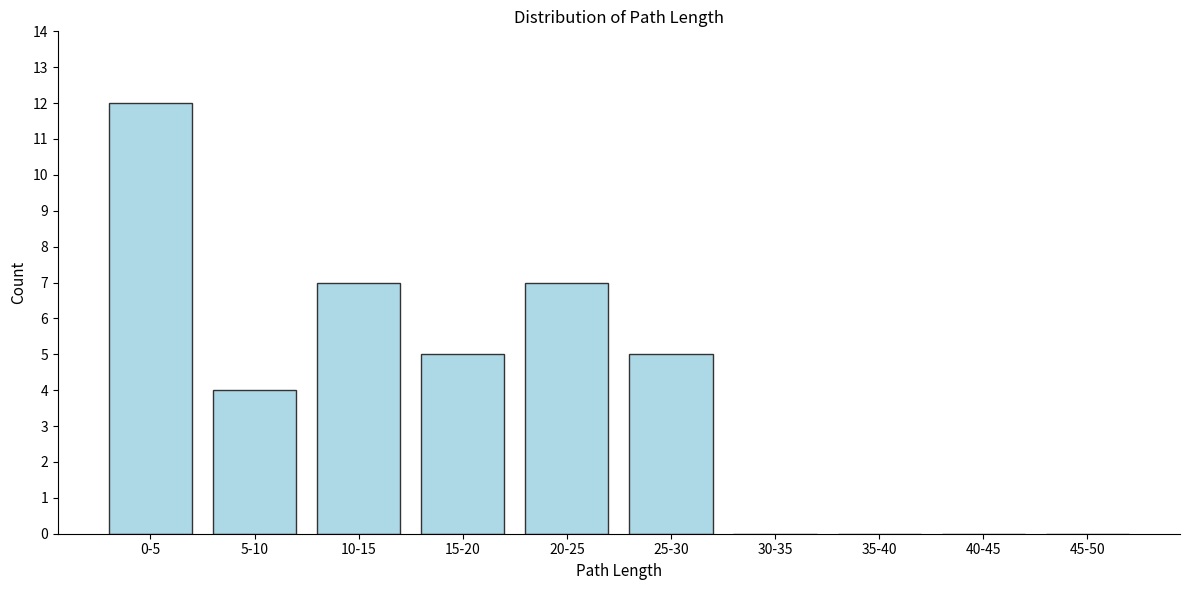

Which category has the highest value across all series?

0-5